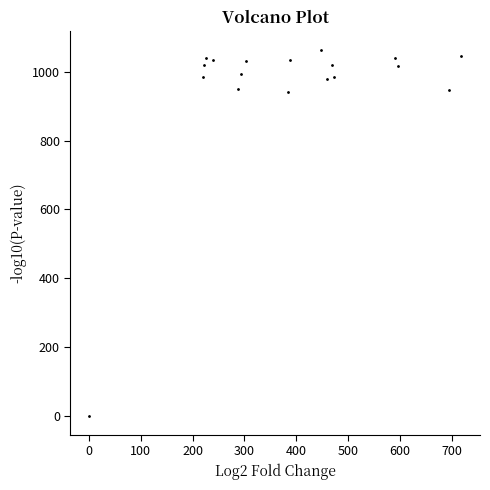

What is the range of Y values (max minus min)?

1063.3